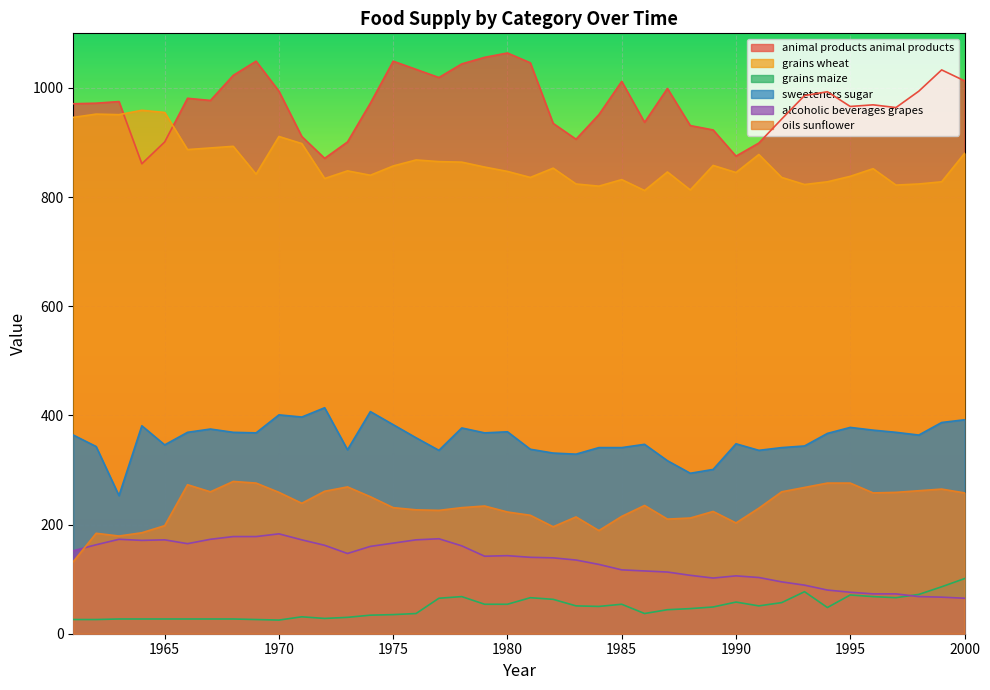

What is the sum of the grains_maize values at 1993 and 1981?

143